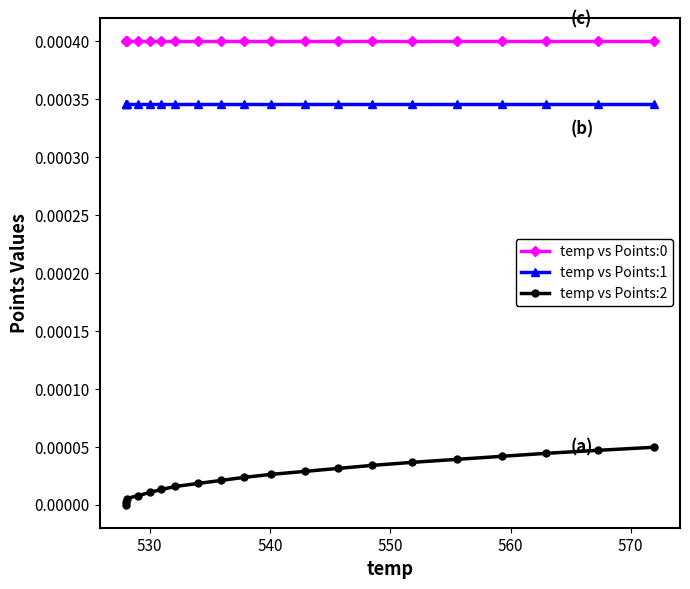

Is the value of temp vs Points:0 at 8 greater than the value of temp vs Points:1 at 560?

No